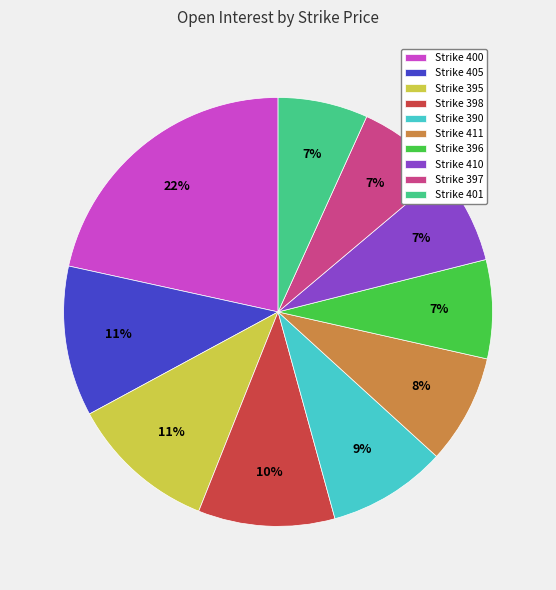

What percentage is the Strike 400 slice, to the nearest percent?

22%